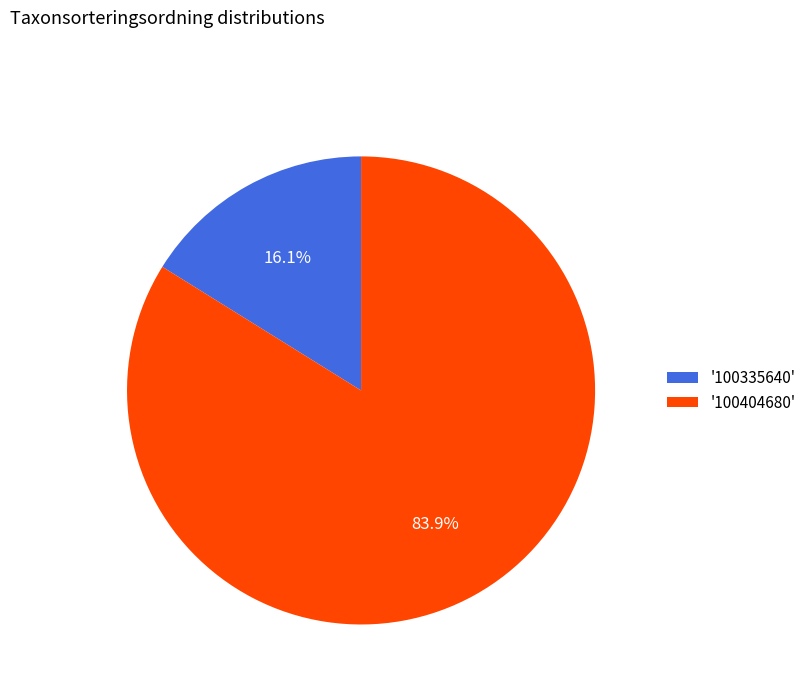

How many slices are in this pie chart?

2